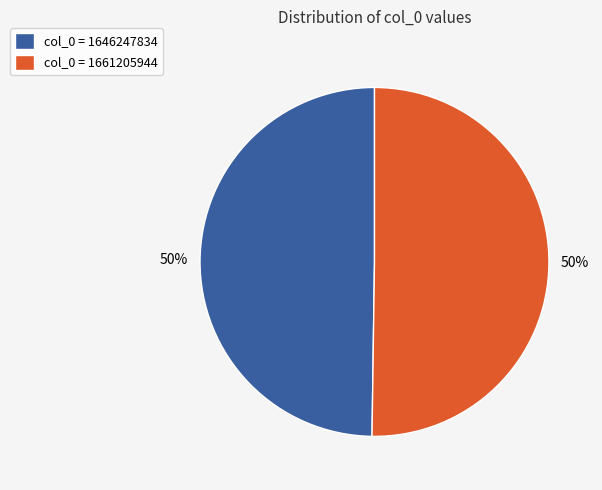

To the nearest percent, what is the average slice percentage?

50%